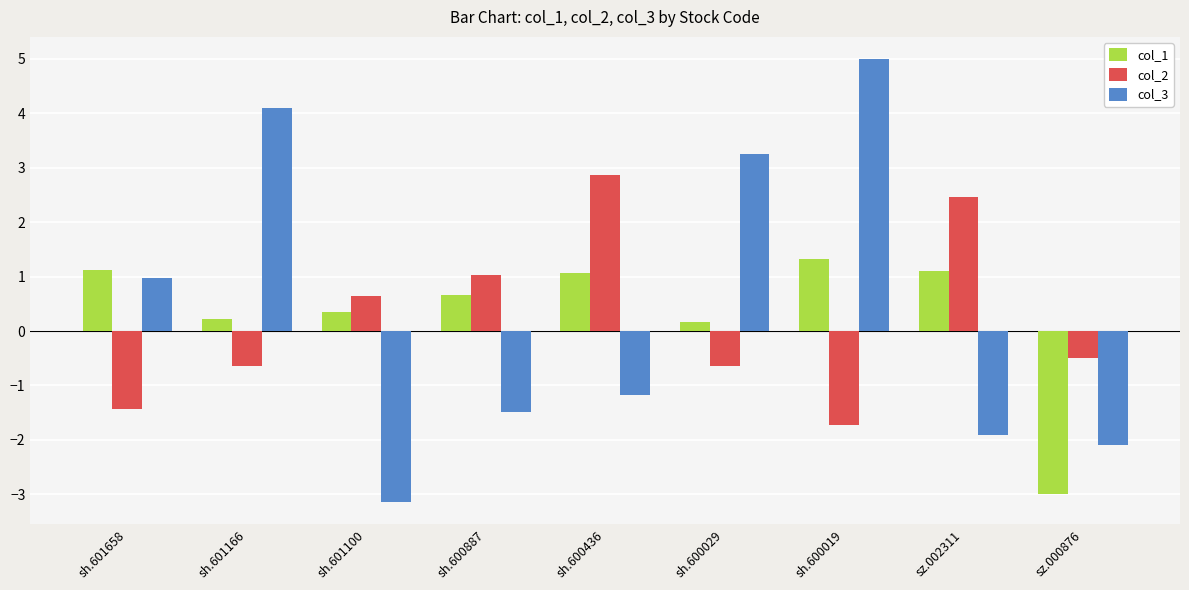

What position from the right is sz.002311?

2